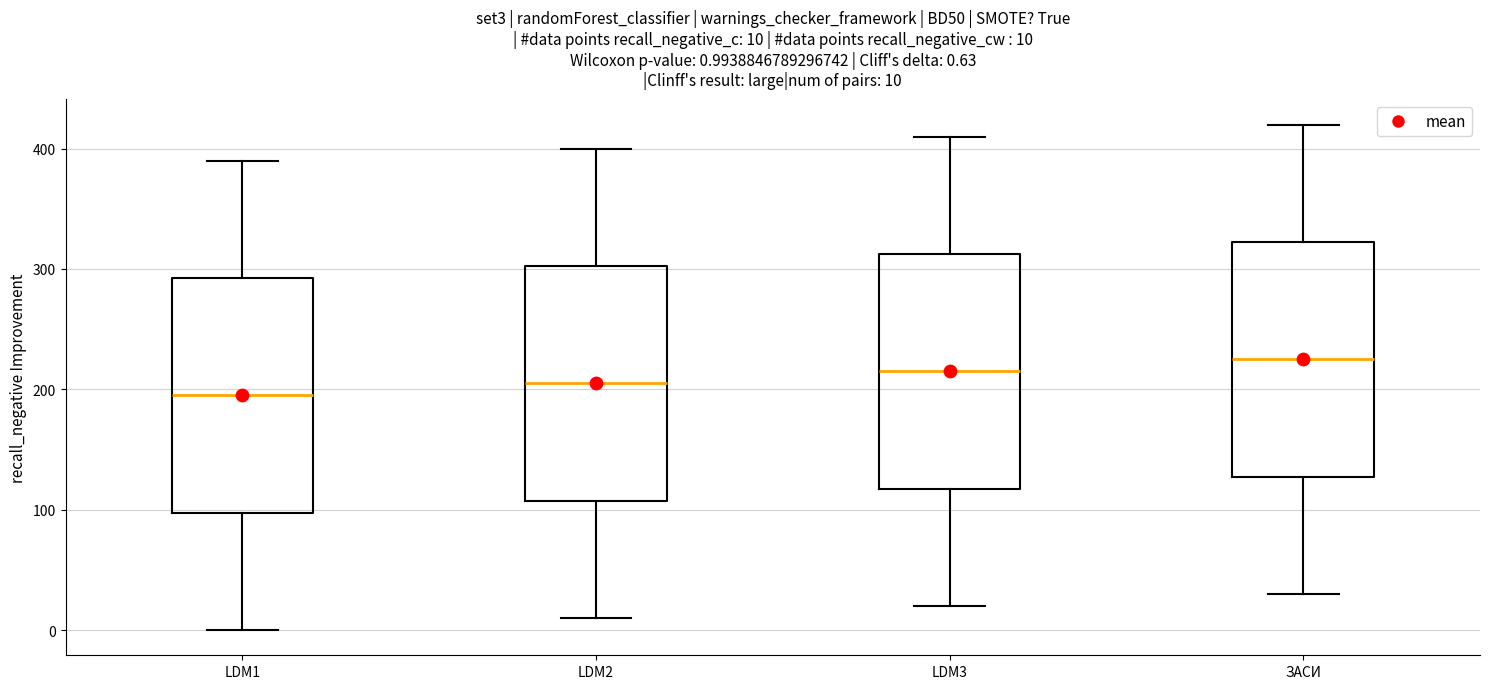

Which box has the lowest median line?

LDM1